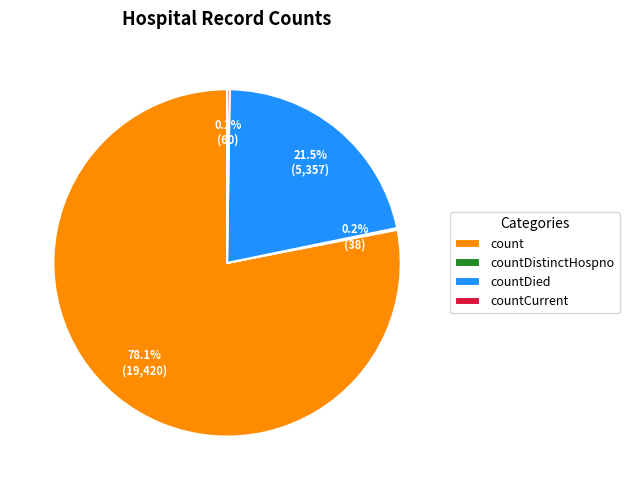

Which slice represents more than half of the pie?

count